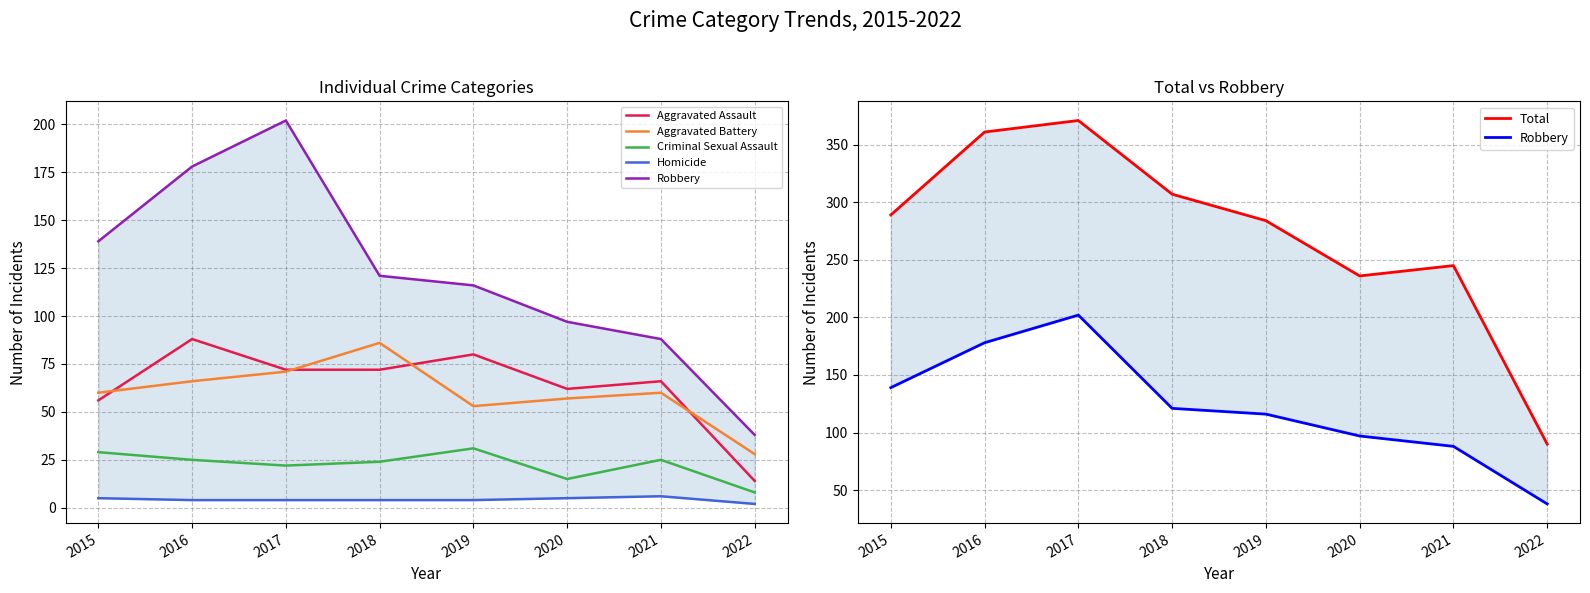

What is the value of the Aggravated Battery point at the 3rd from the left?

71